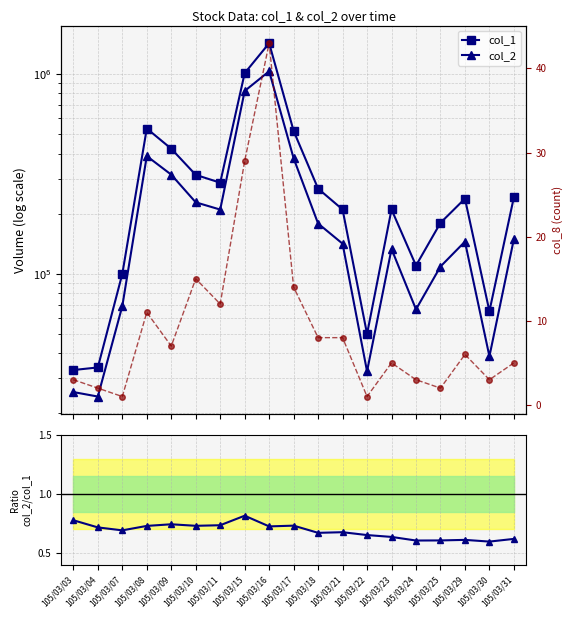

True or false: col_8 and col_2/col_1 intersect in this chart.

False